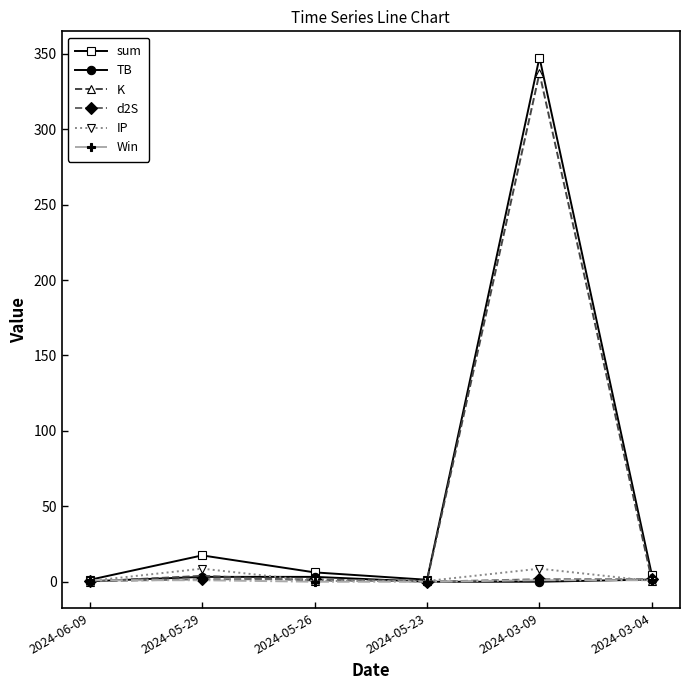

How many series are shown in this chart?

6